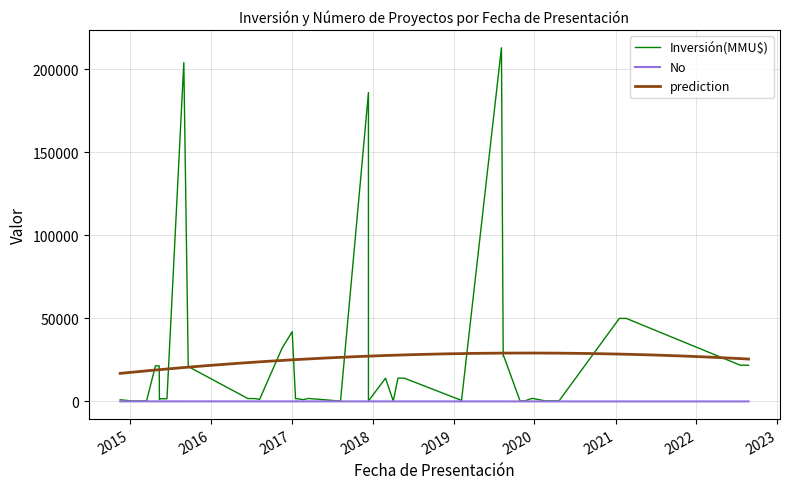

What is the lowest value of the prediction series?

16880.8